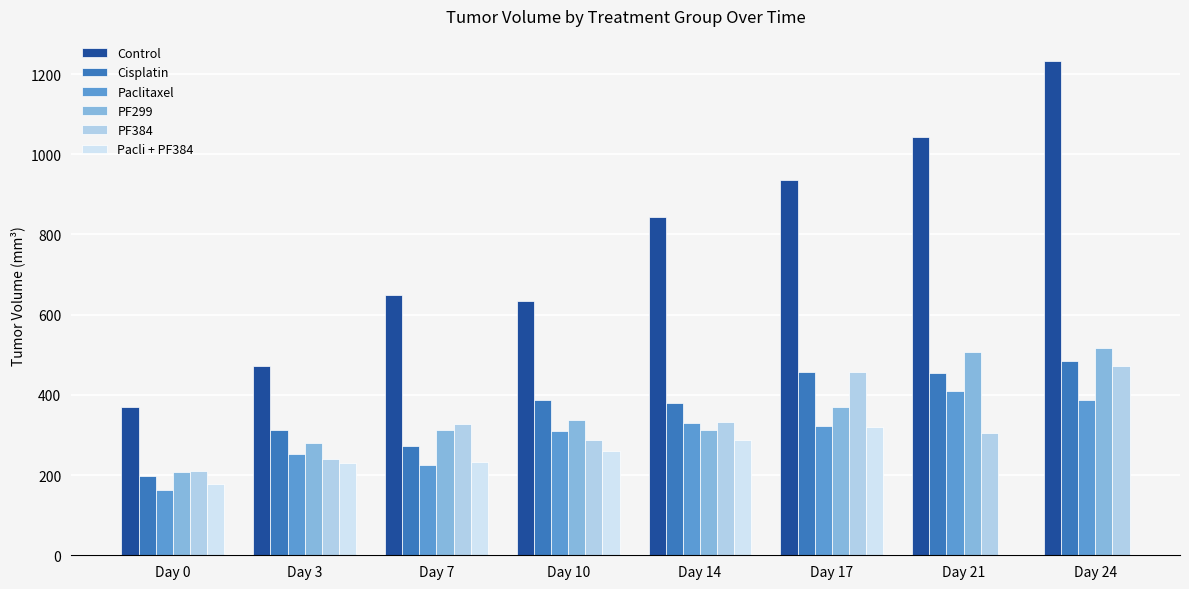

Which category has the lowest value in the PF299 series?

Day 0